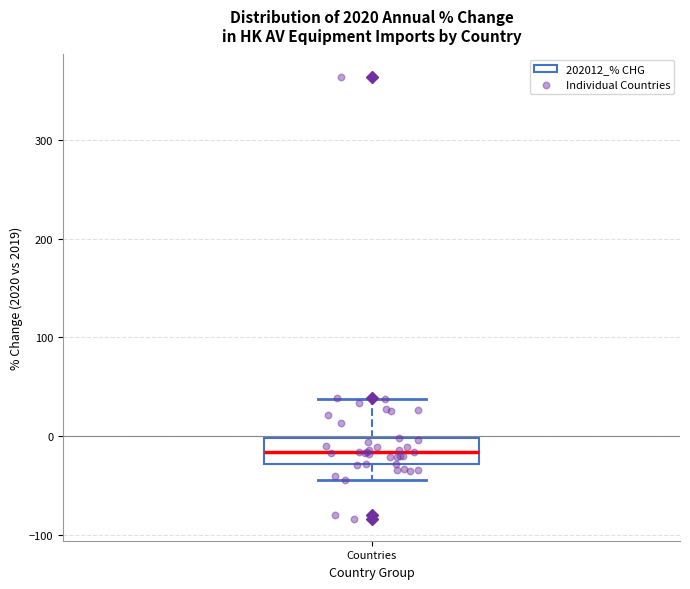

Where is the lower edge of the box for Countries on the y-axis? The values are not printed on the chart, so give them approximately, as read against the axis.

-30